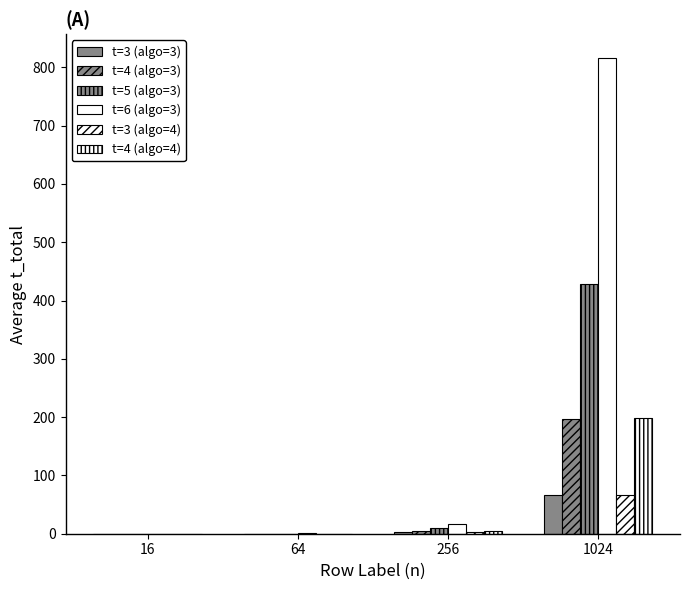

What is the sum of the t=4 (algo=4) values at 64 and 256?

5.5